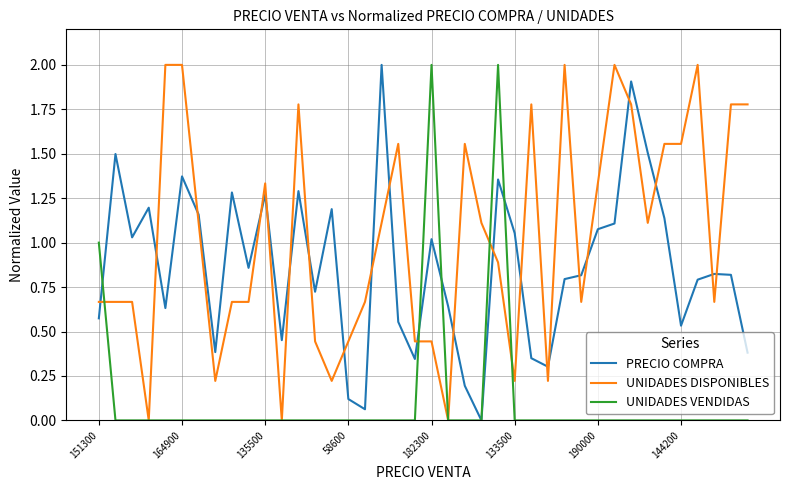

What is the maximum value for PRECIO COMPRA?

2.0